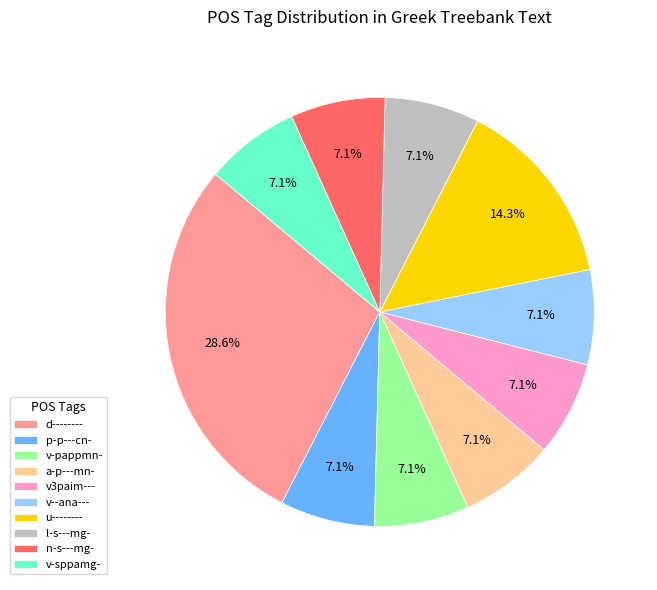

Do l-s---mg- and v--ana--- together represent more than half of the pie?

No